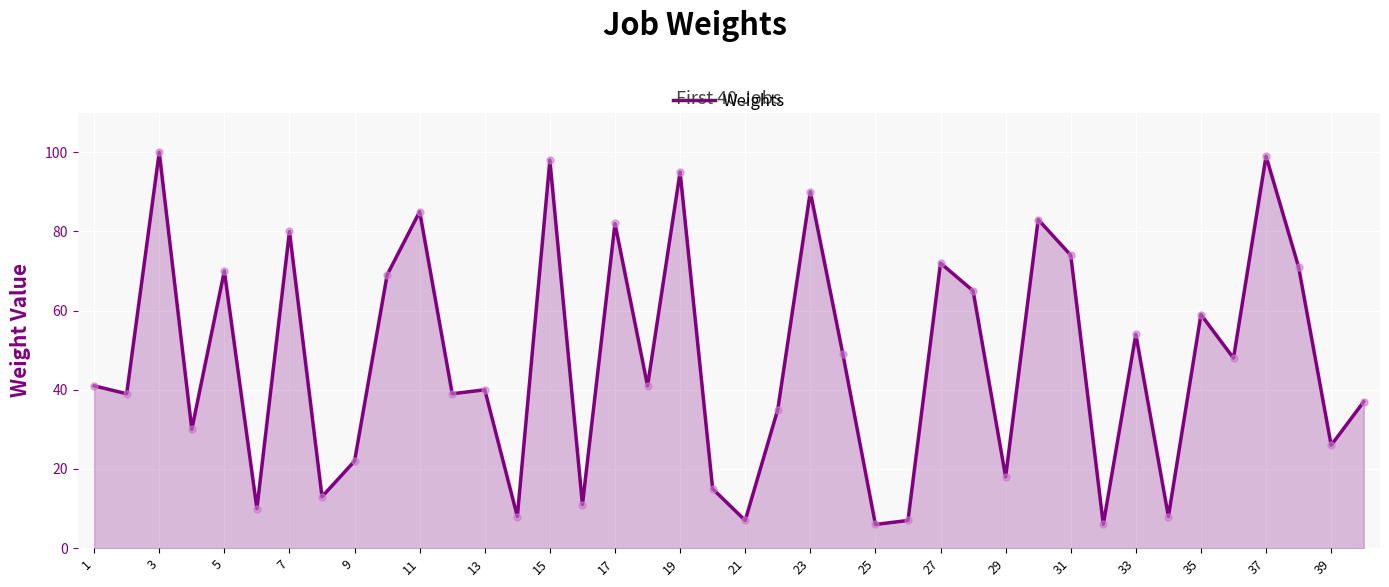

What is the minimum value shown in the chart?

6